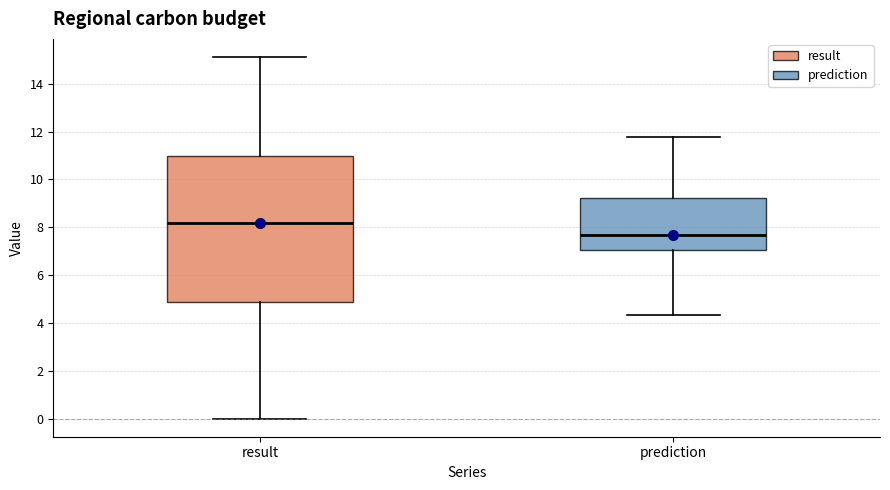

Which box's median line is the highest?

result